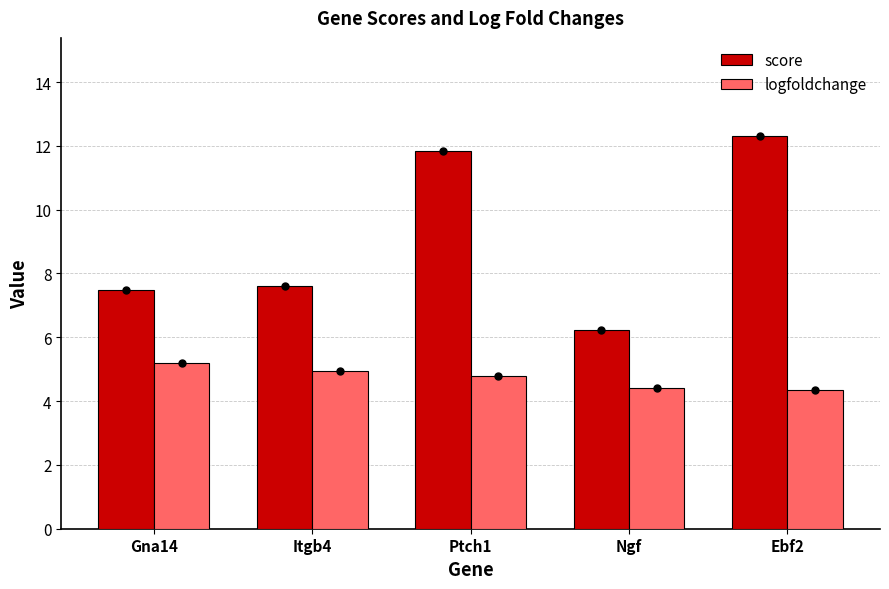

What is the value of the score bar at the 5th from the left?

12.3